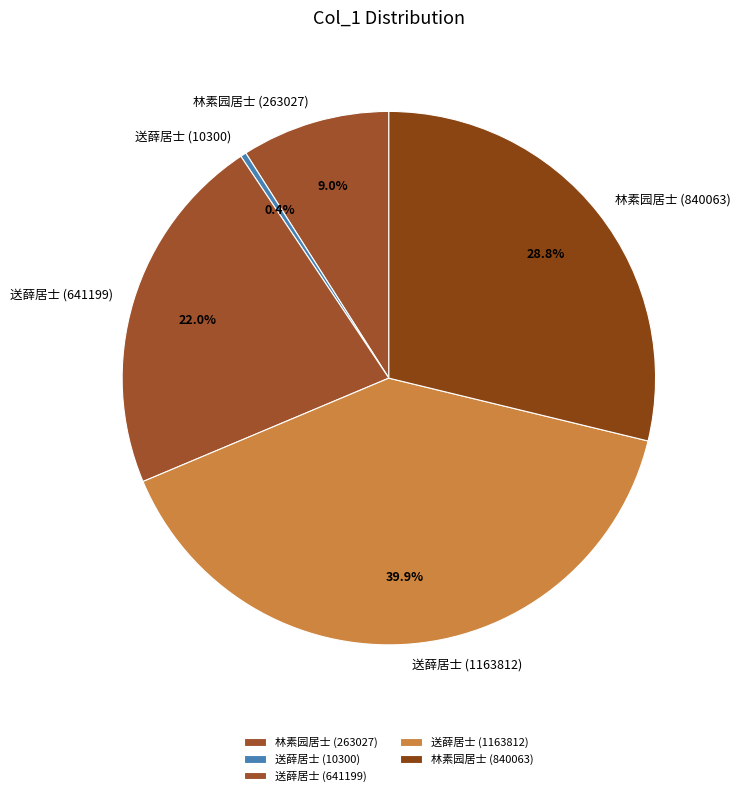

Is there any slice that represents more than half of the pie?

No